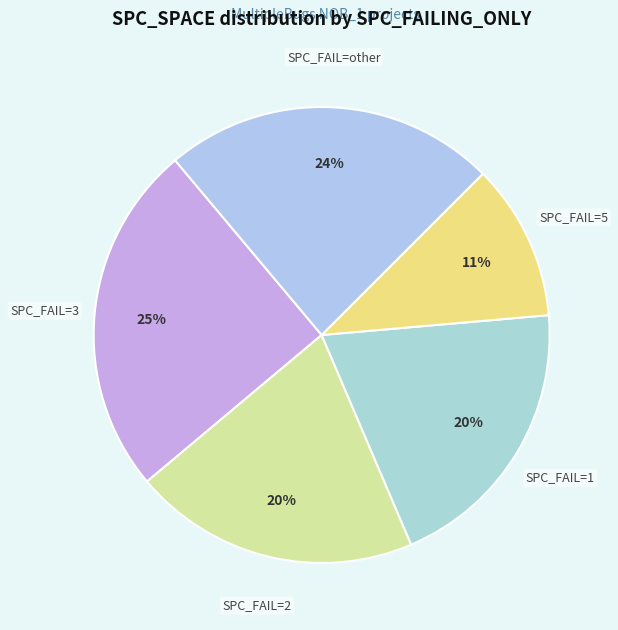

Does any single category account for the majority?

No